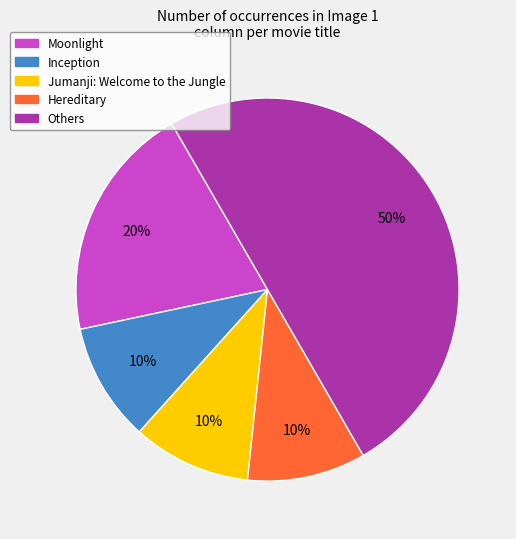

To the nearest percent, what is the average slice percentage?

20%